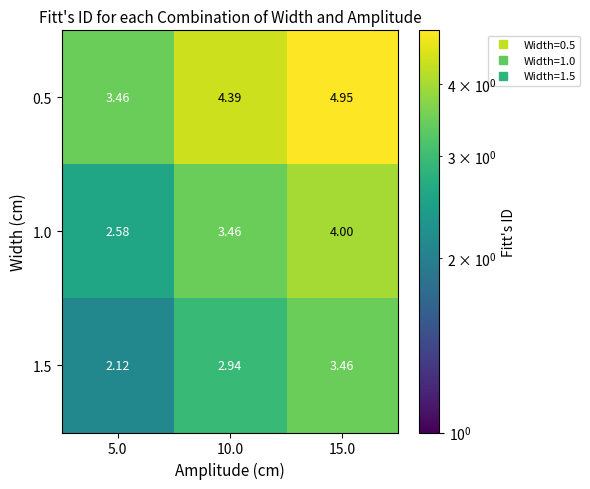

Is the value of 1.0 at 15.0 greater than the value of 1.5 at 5.0?

Yes